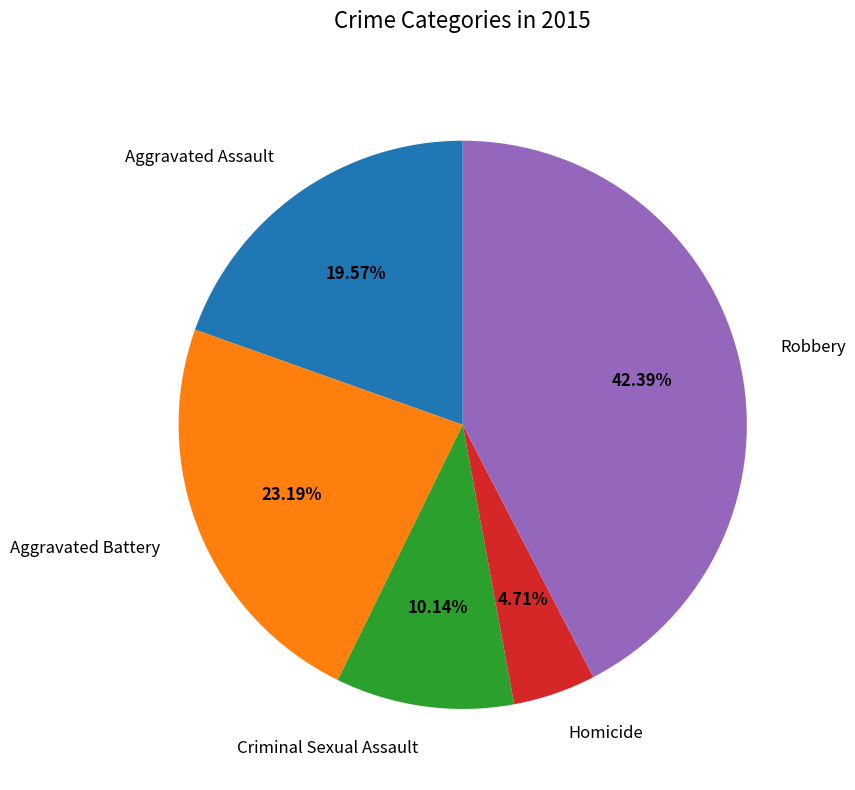

To the nearest percent, what is the average slice percentage?

20%